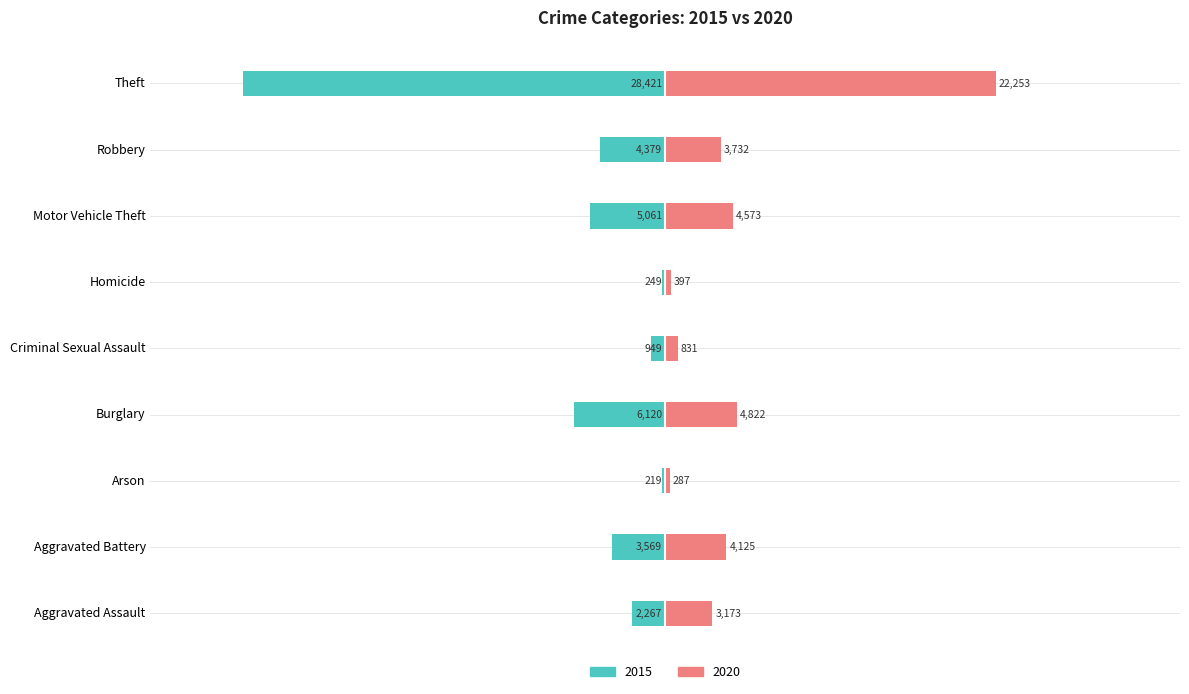

How many data points in 2020 are less than 3732?

4